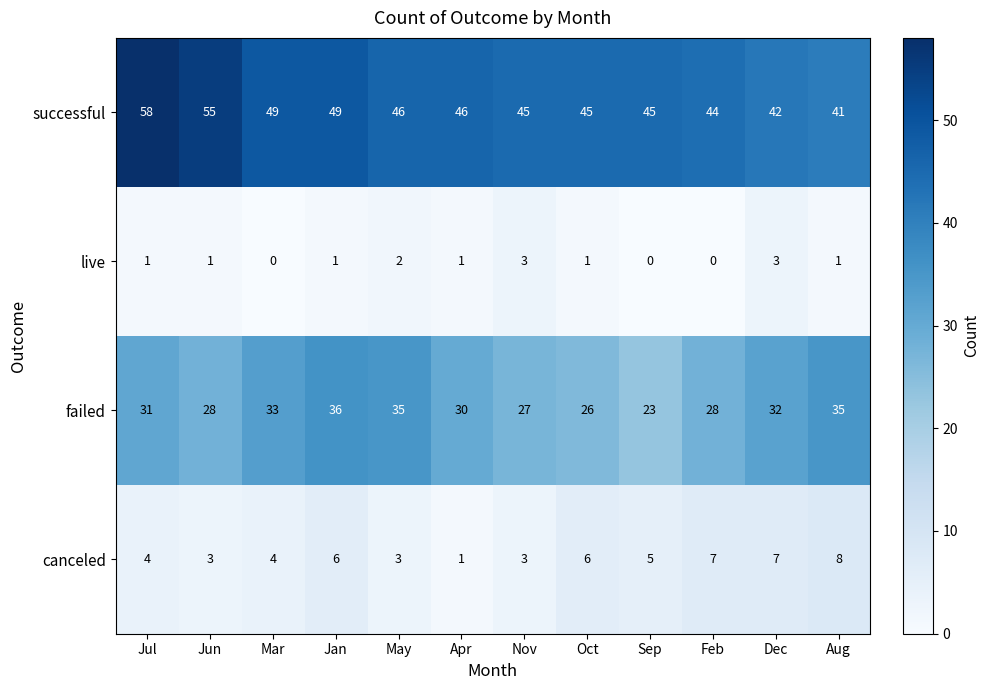

Which series has the largest total across all categories?

successful